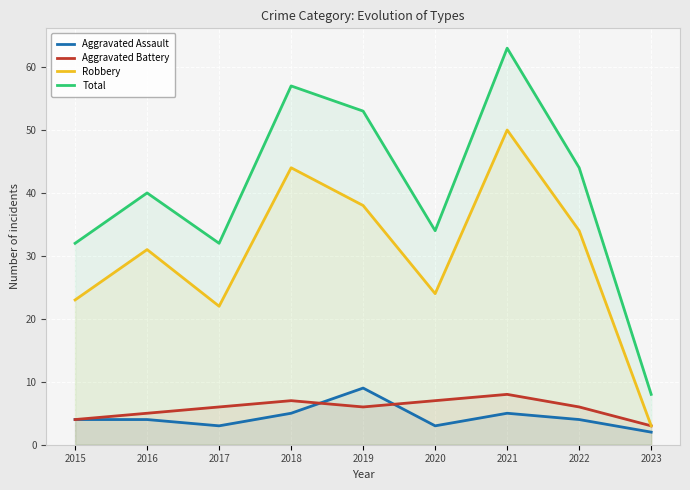

Does the chart display data point markers on the line(s)?

No